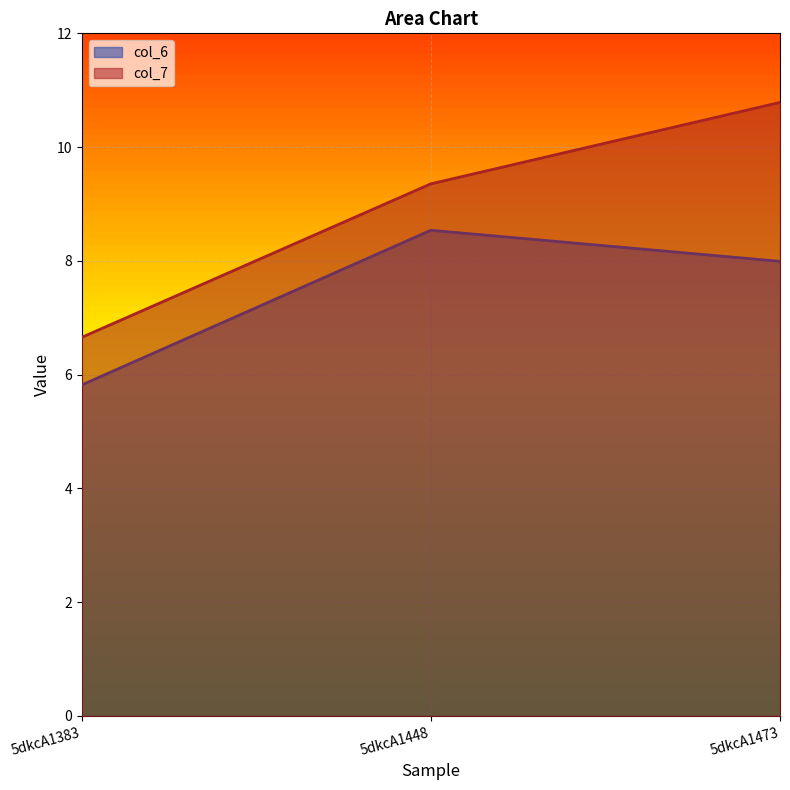

Which series changed the most between 5dkcA1448 and 5dkcA1473?

col_7